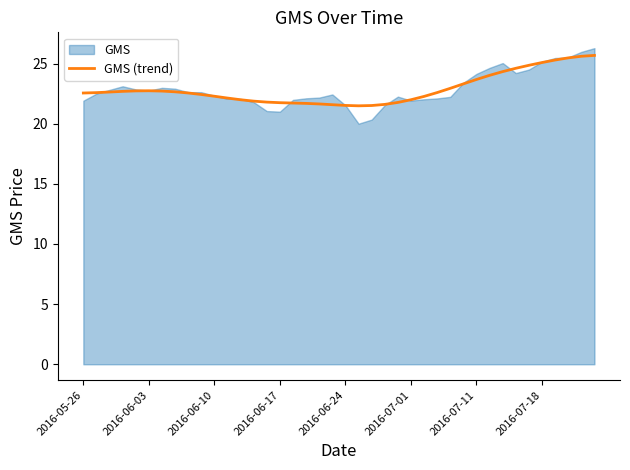

What is the maximum value for GMS (trend)?

25.7